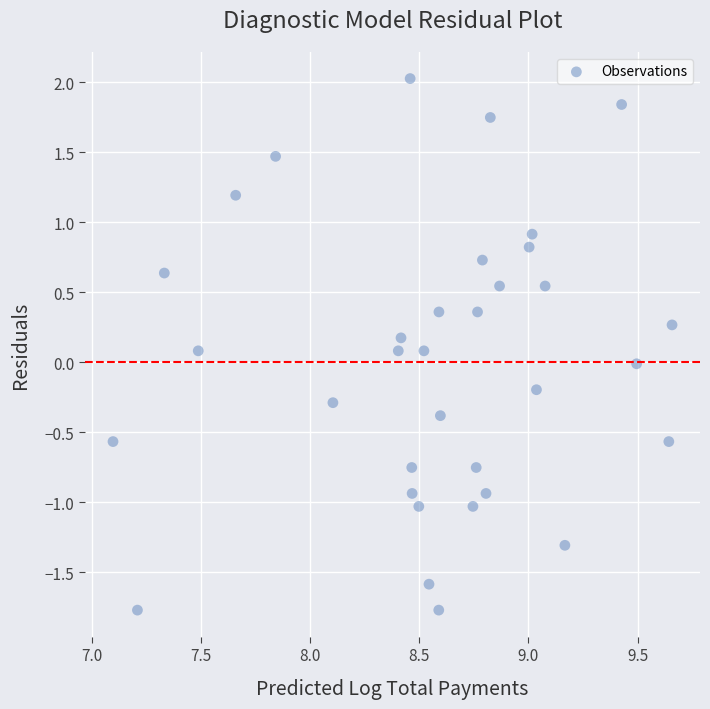

What is the range of Y values (max minus min)?

3.8